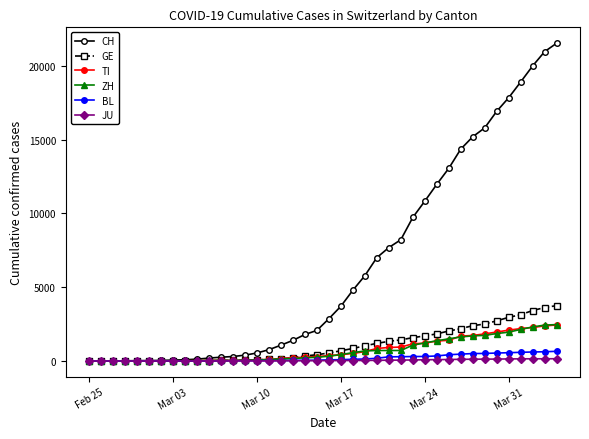

What is the difference between the maximum and minimum values in the CH series?

21535